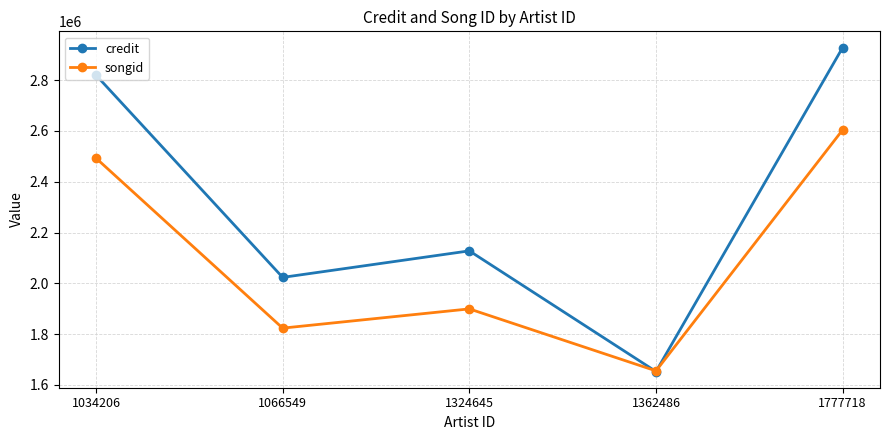

In songid, how many points are lower than both neighbors (excluding endpoints)?

2